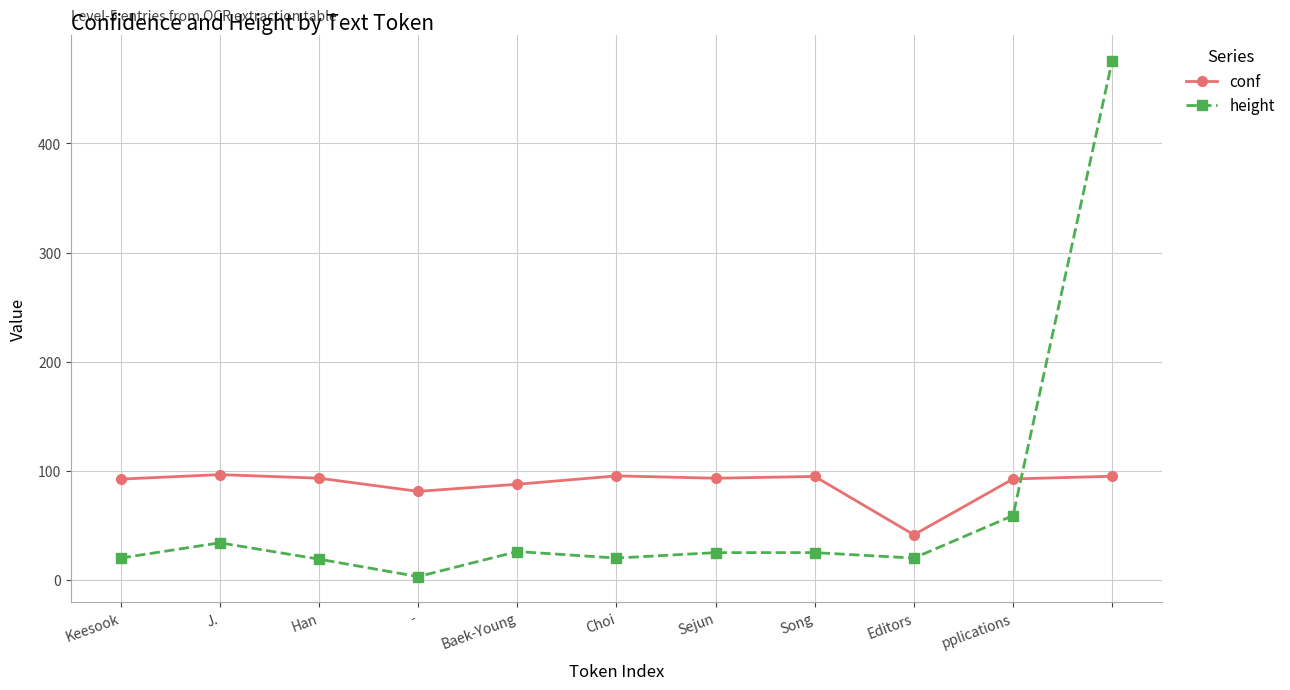

How many data points does each series have?

11